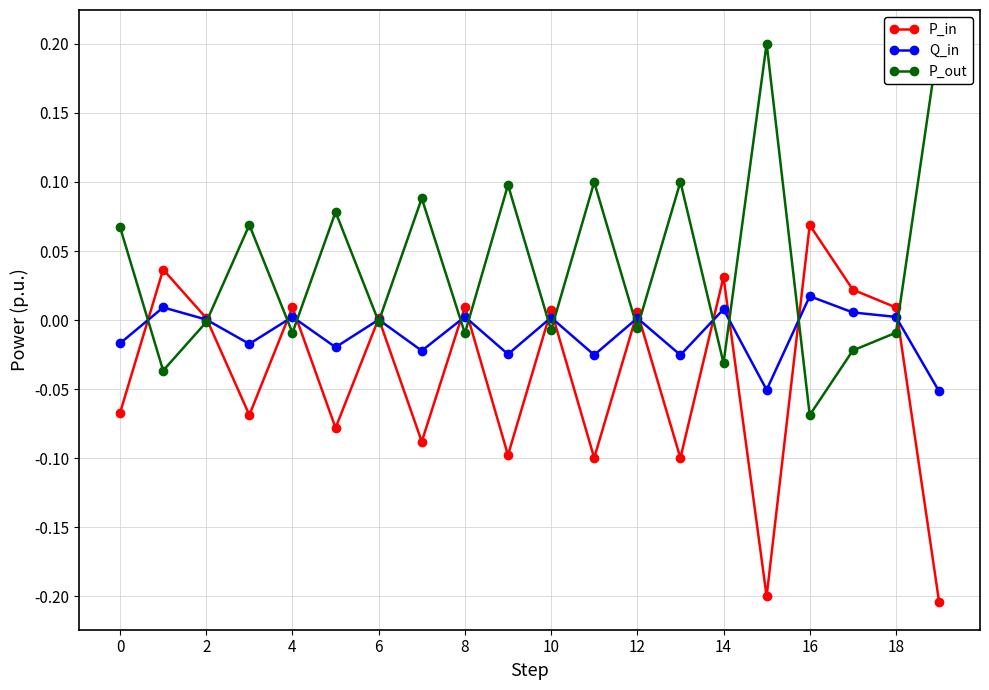

How many data points in P_out are less than 0?

11